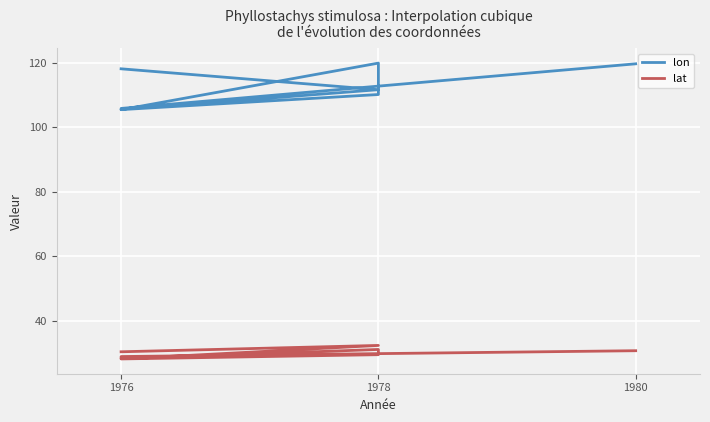

How many data points in lon are less than 111?

4